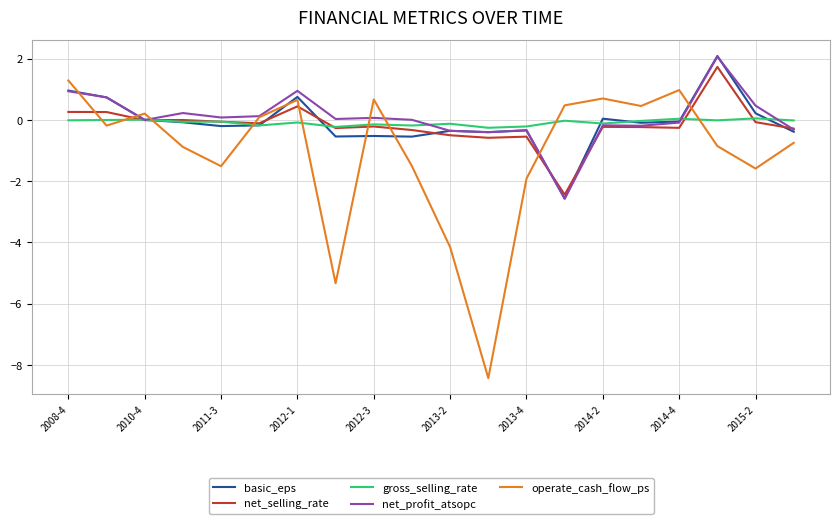

After their last crossing, which series has the higher values: operate_cash_flow_ps or gross_selling_rate?

gross_selling_rate